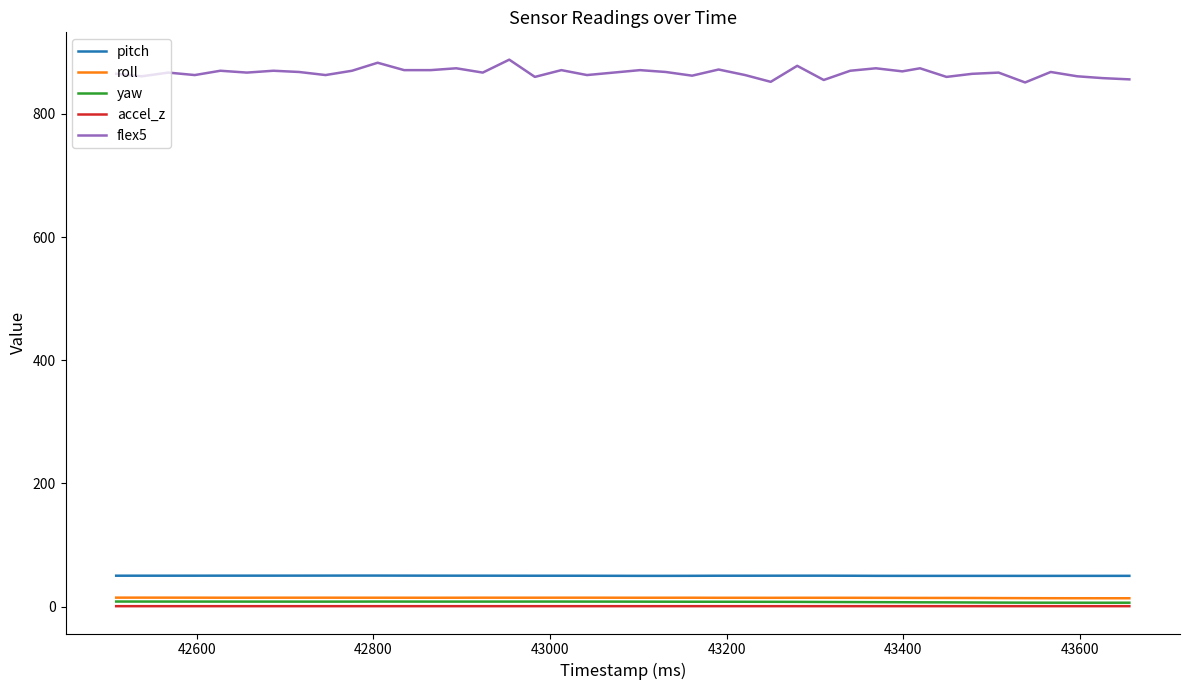

Which series has the widest spread of values?

flex5